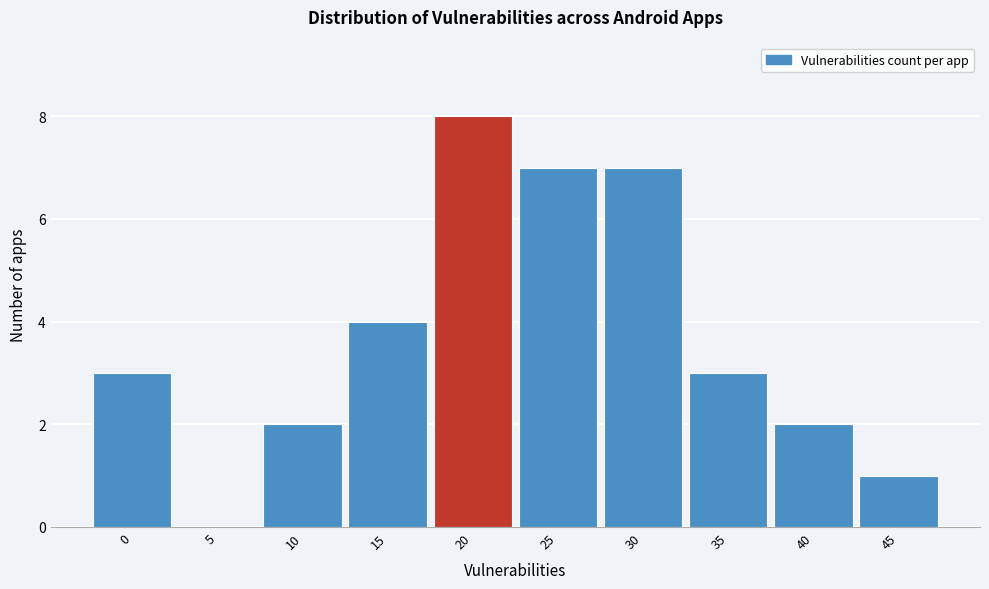

Reading right to left, what are all the values shown in this chart?

45=1	40=2	35=3	30=7	25=7	20=8	15=4	10=2	5=0	0=3